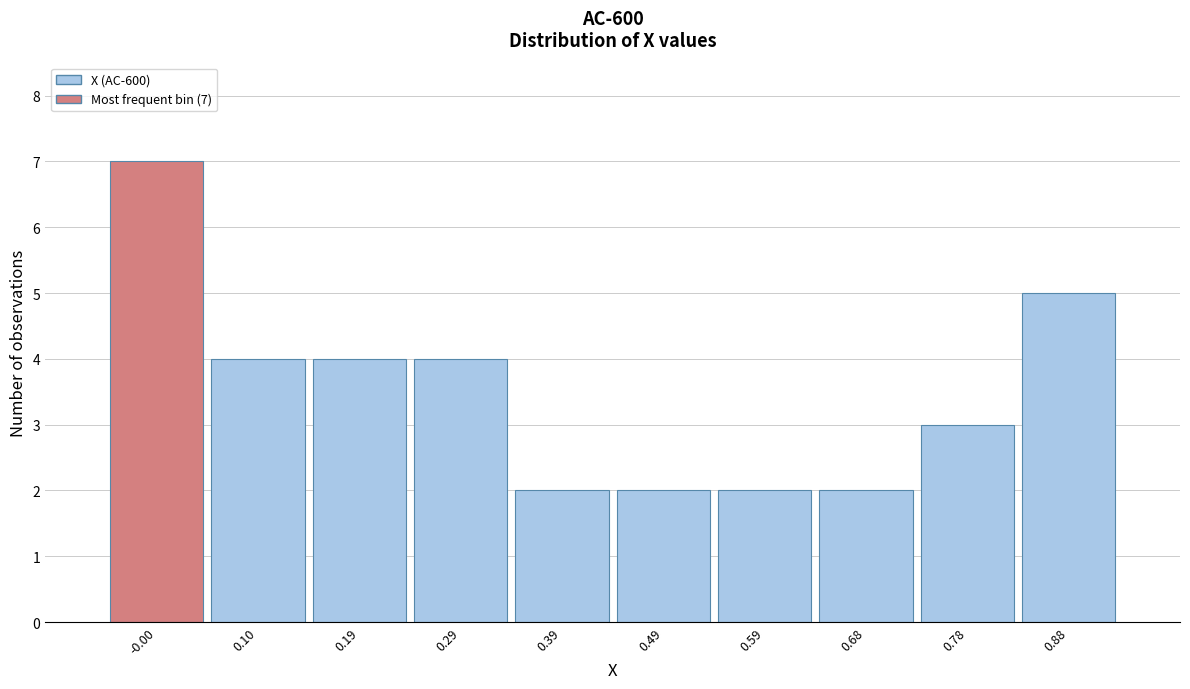

Reading left to right, what are all the values shown in this chart?

7	4	4	4	2	2	2	2	3	5